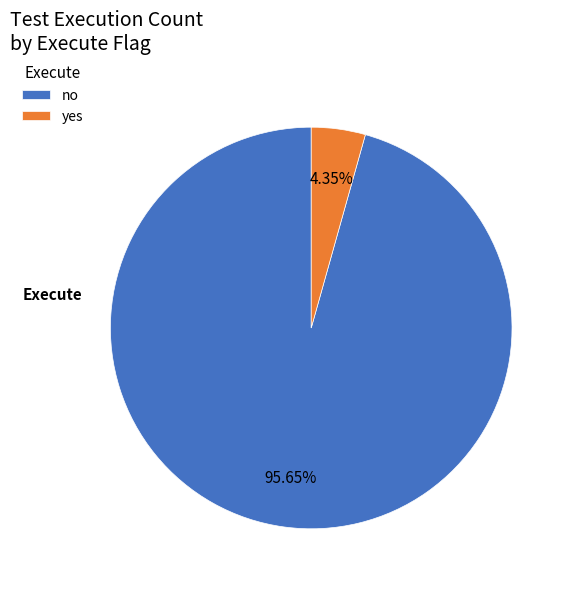

To the nearest percent, what is the difference between the largest and smallest slice percentages?

91%